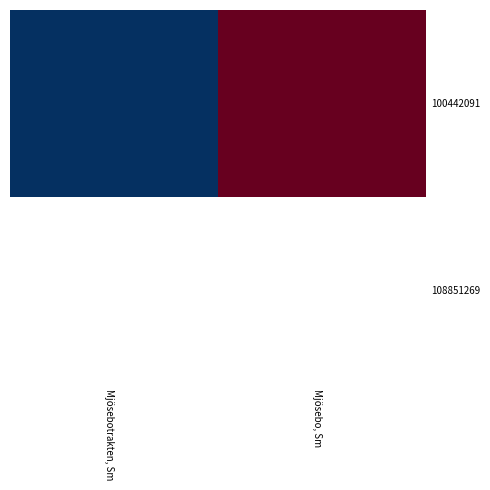

Which category has the lowest value in the 108851269 series?

Mjösebotrakten, Sm